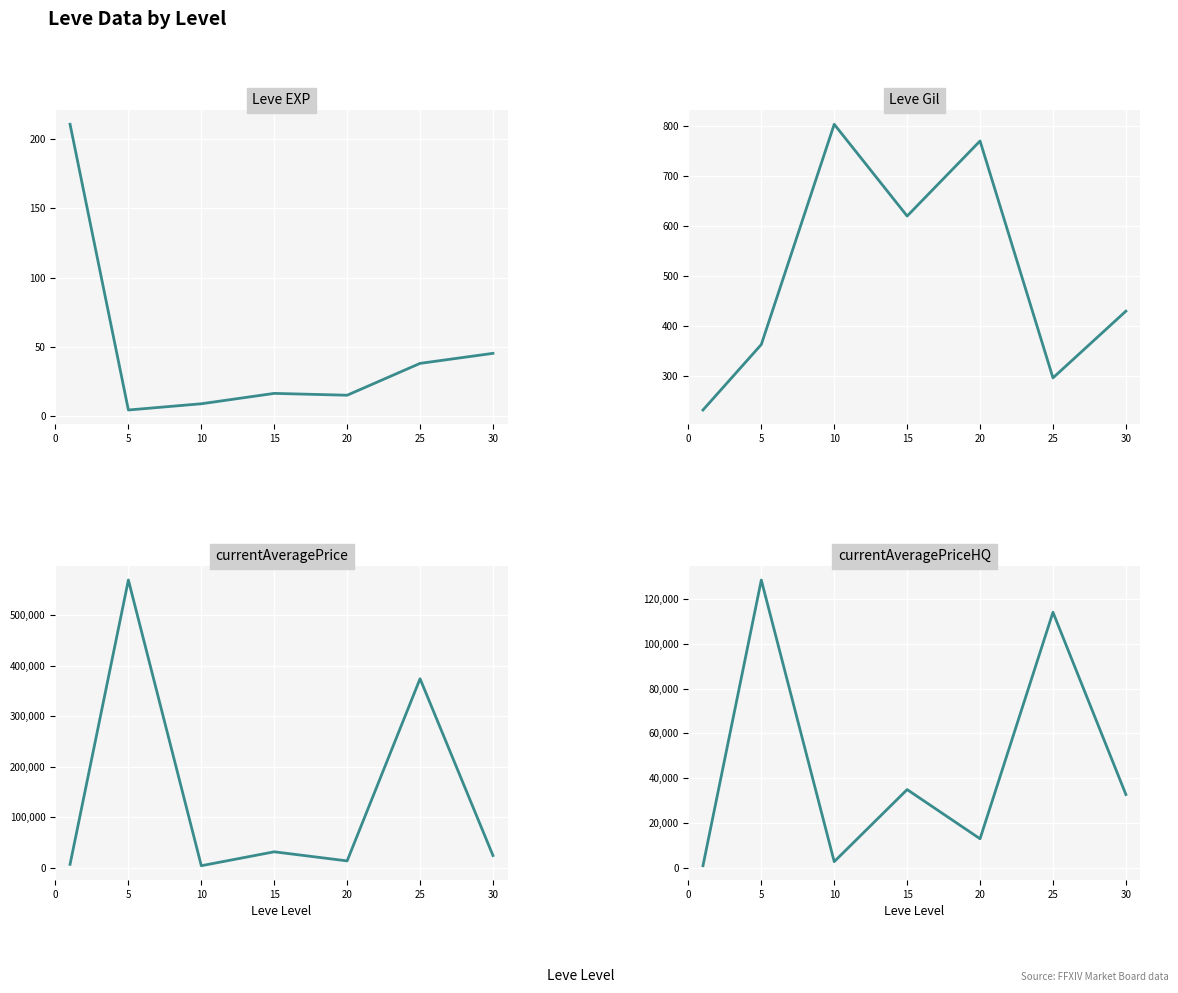

Which series has the largest total across all categories?

currentAveragePrice